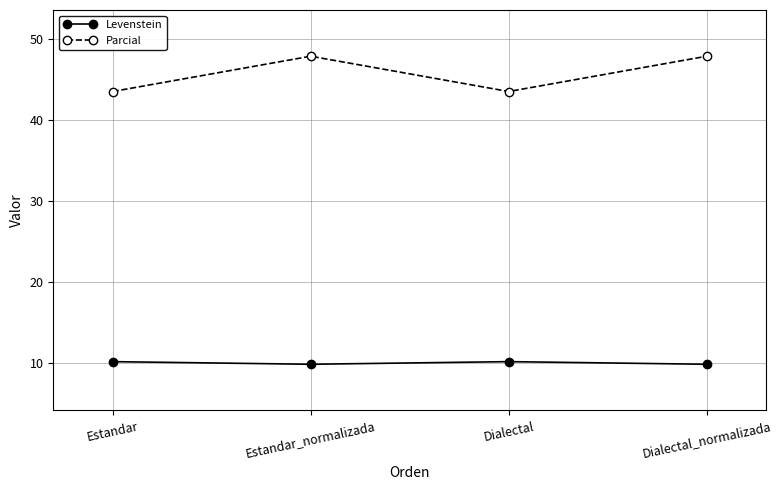

What is the highest value of the Parcial series?

47.8